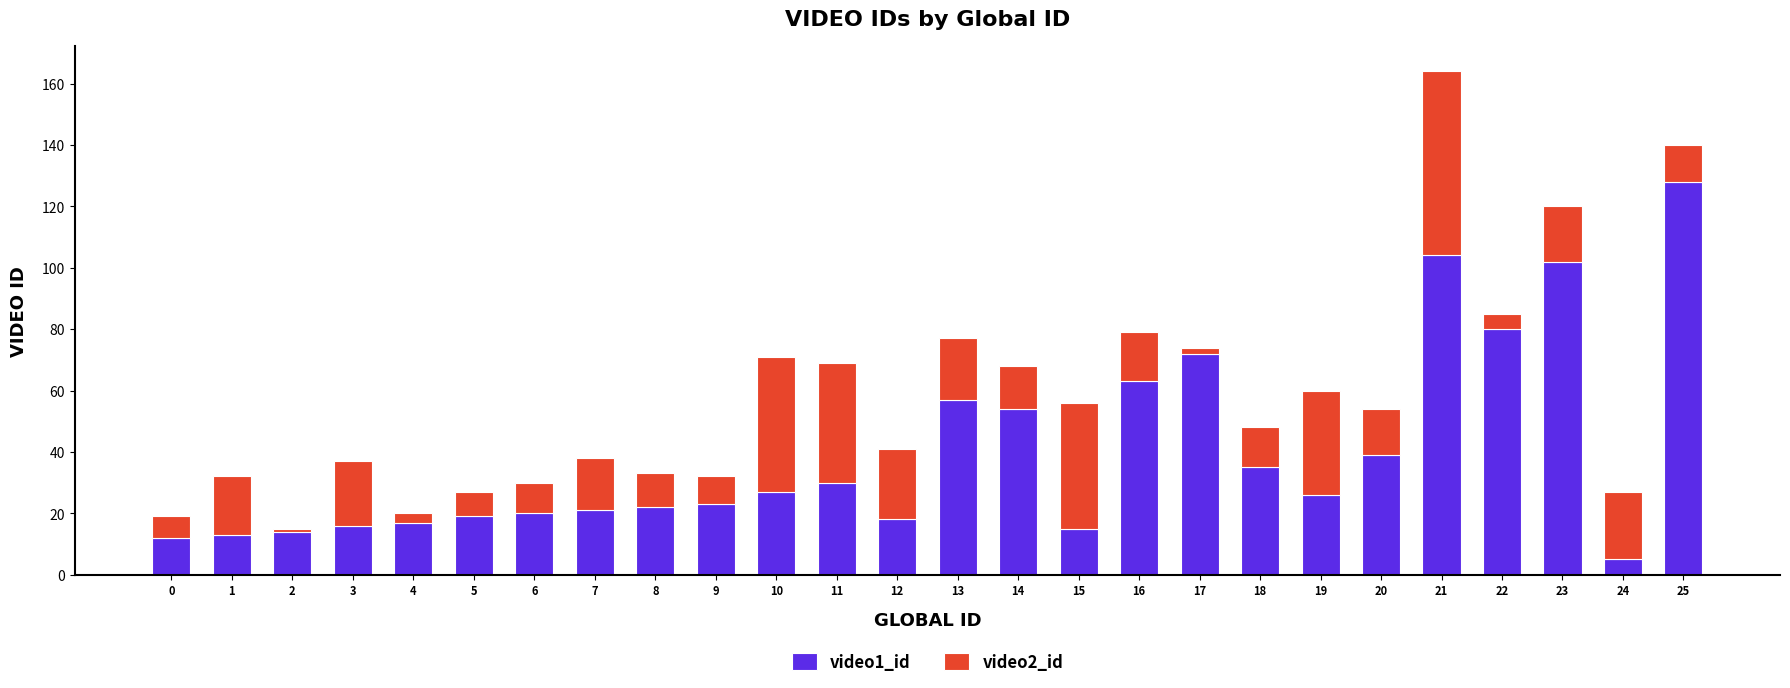

True or false: video1_id has a value of 12 at 9.

False